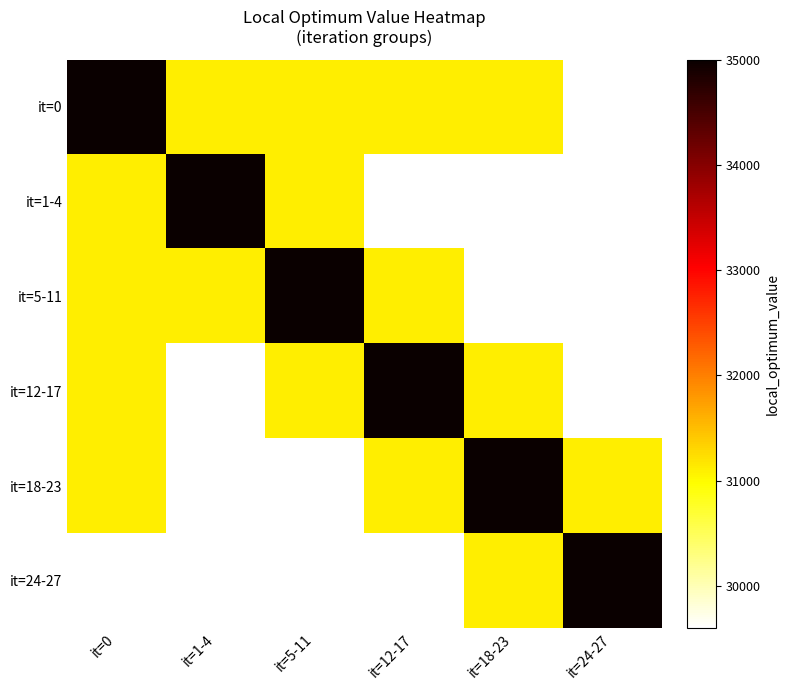

Reading left to right, transcribe all the data shown in this chart.

it=0: it=0=35000	it=1-4=31100	it=5-11=31100	it=12-17=31100	it=18-23=31100	it=24-27=29600
it=1-4: it=0=31100	it=1-4=35000	it=5-11=31100	it=12-17=29600	it=18-23=29600	it=24-27=29600
it=5-11: it=0=31100	it=1-4=31100	it=5-11=35000	it=12-17=31100	it=18-23=29600	it=24-27=29600
it=12-17: it=0=31100	it=1-4=29600	it=5-11=31100	it=12-17=35000	it=18-23=31100	it=24-27=29600
it=18-23: it=0=31100	it=1-4=29600	it=5-11=29600	it=12-17=31100	it=18-23=35000	it=24-27=31100
it=24-27: it=0=29600	it=1-4=29600	it=5-11=29600	it=12-17=29600	it=18-23=31100	it=24-27=35000